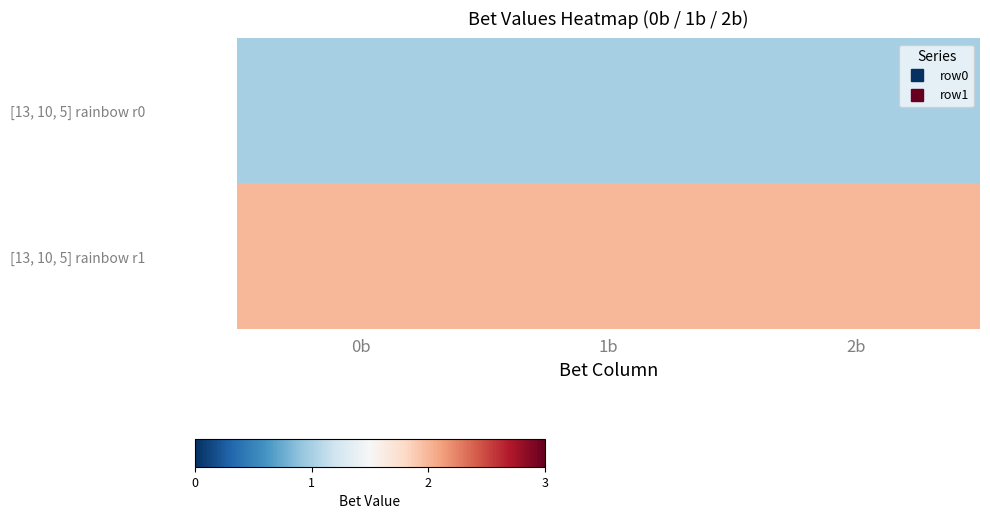

What is the total value across all series at 0b?

3